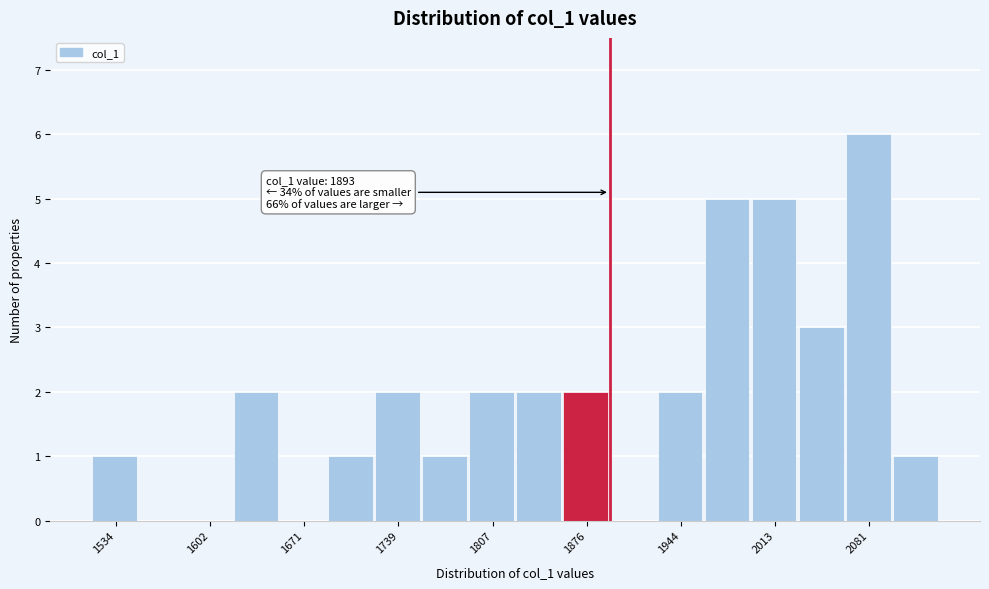

Read against the x-axis, roughly where is the centre of the tallest bar?

2080